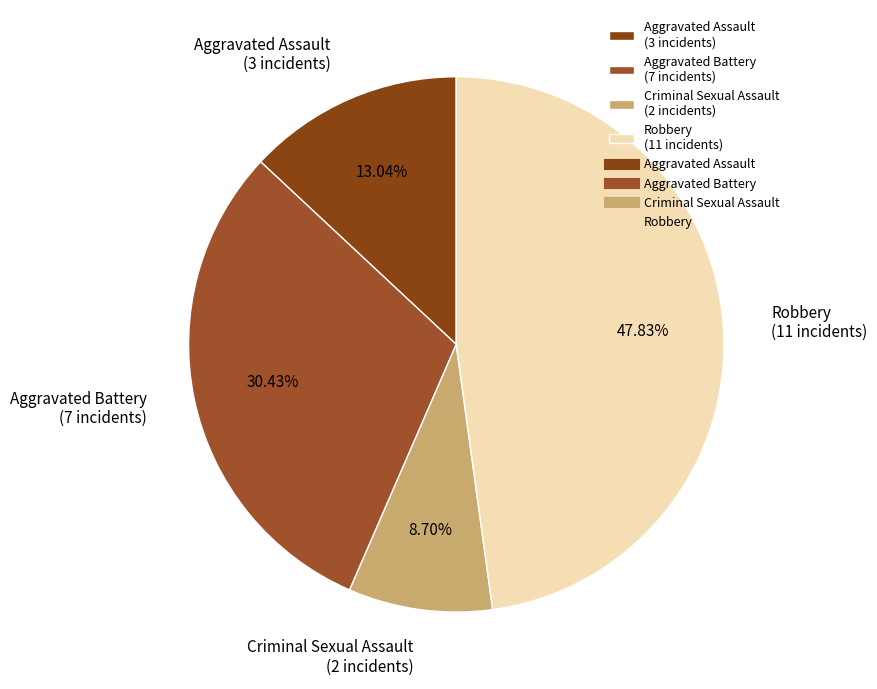

What percentage is the Criminal Sexual Assault slice, to the nearest percent?

9%